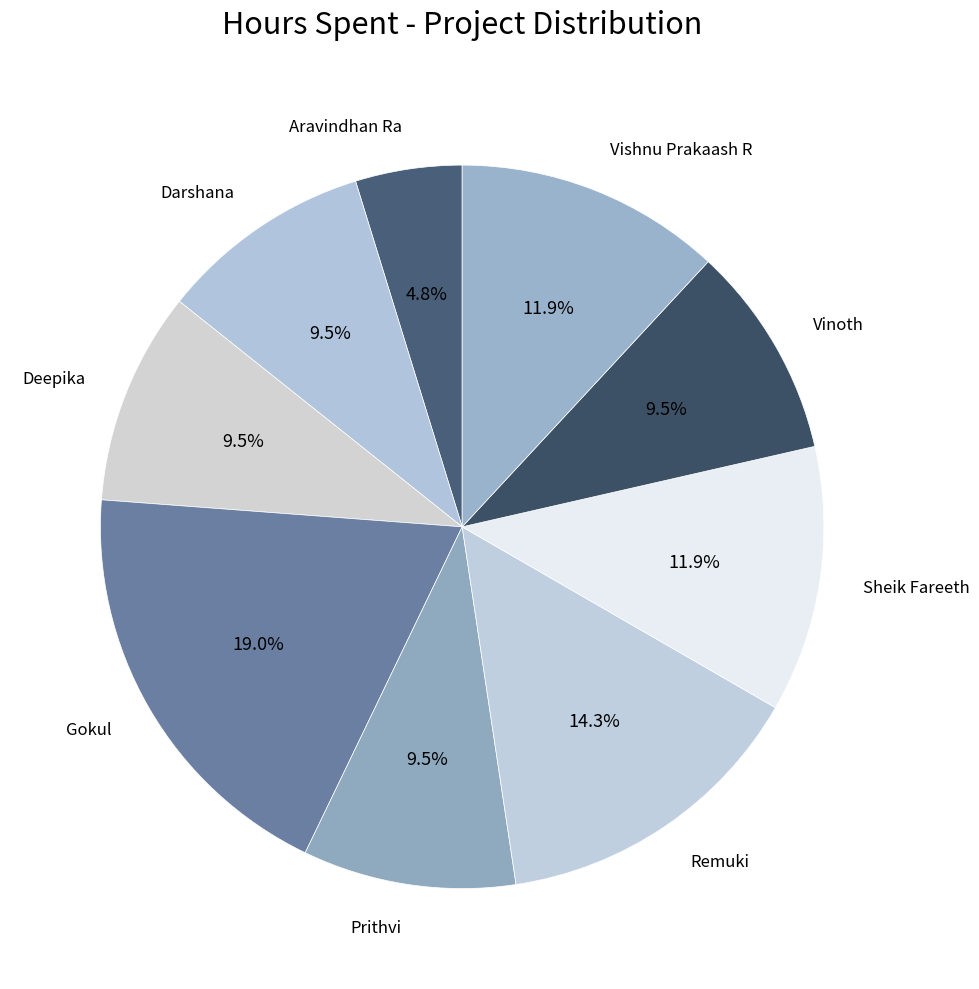

To the nearest percent, what is the average slice percentage?

11%